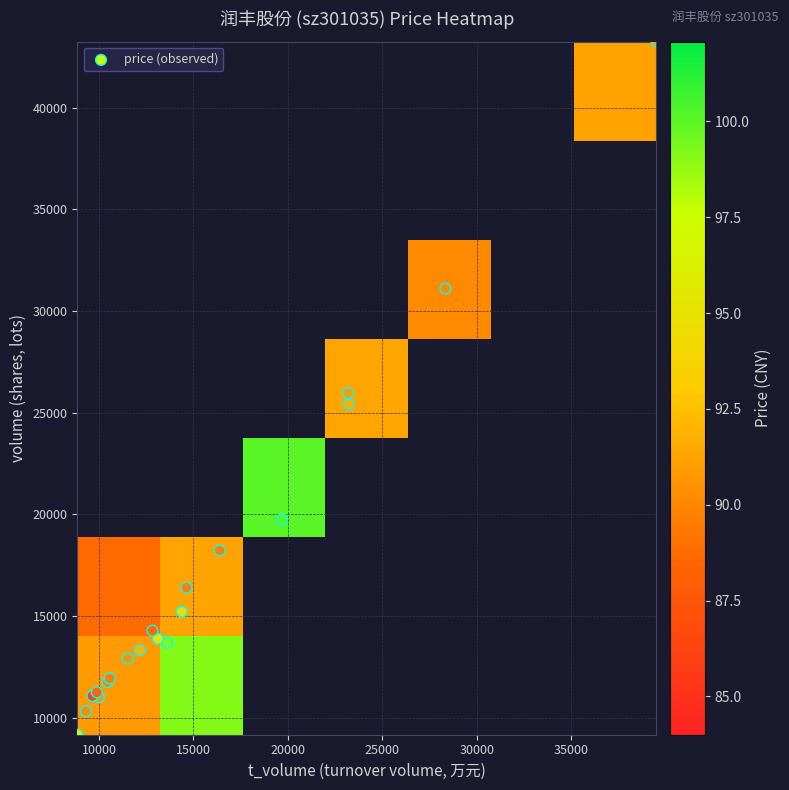

Which series has the widest spread of values?

volume